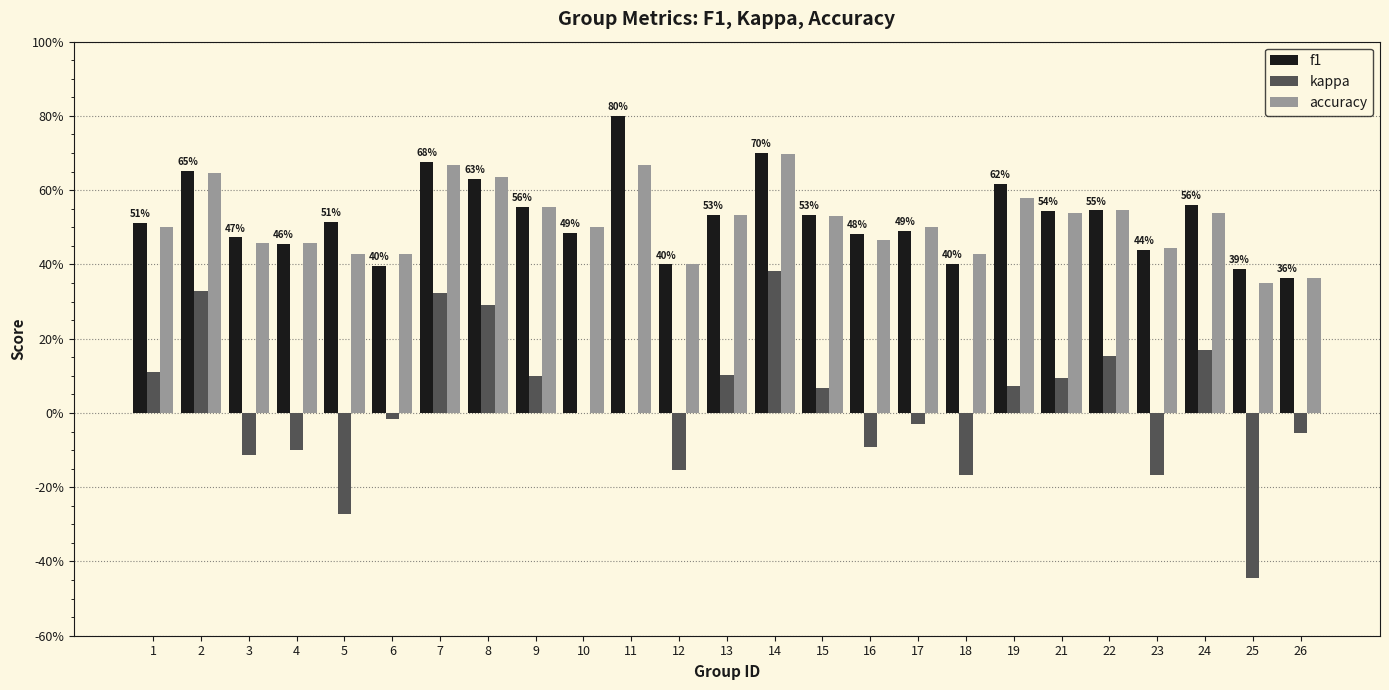

What is the difference between the highest and lowest values at 16?

0.6